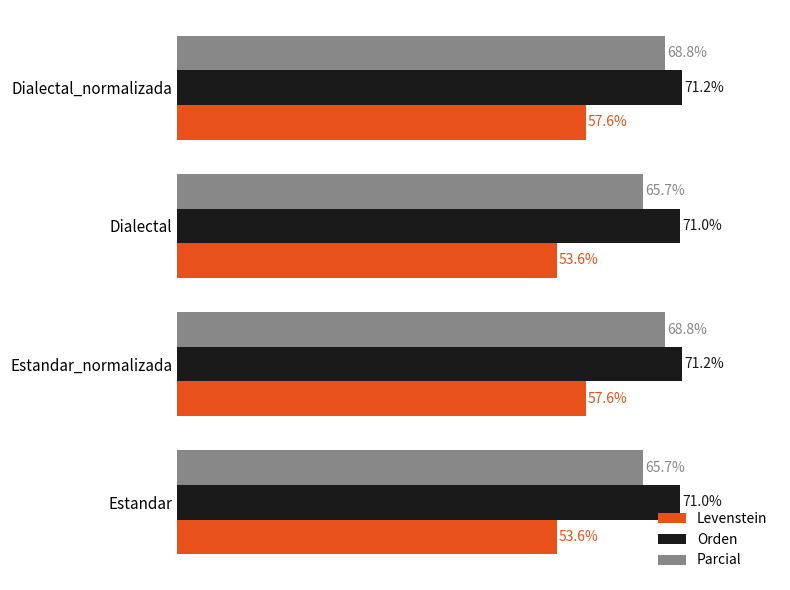

List the series in order of their overall mean, lowest first.

Levenstein, Parcial, Orden